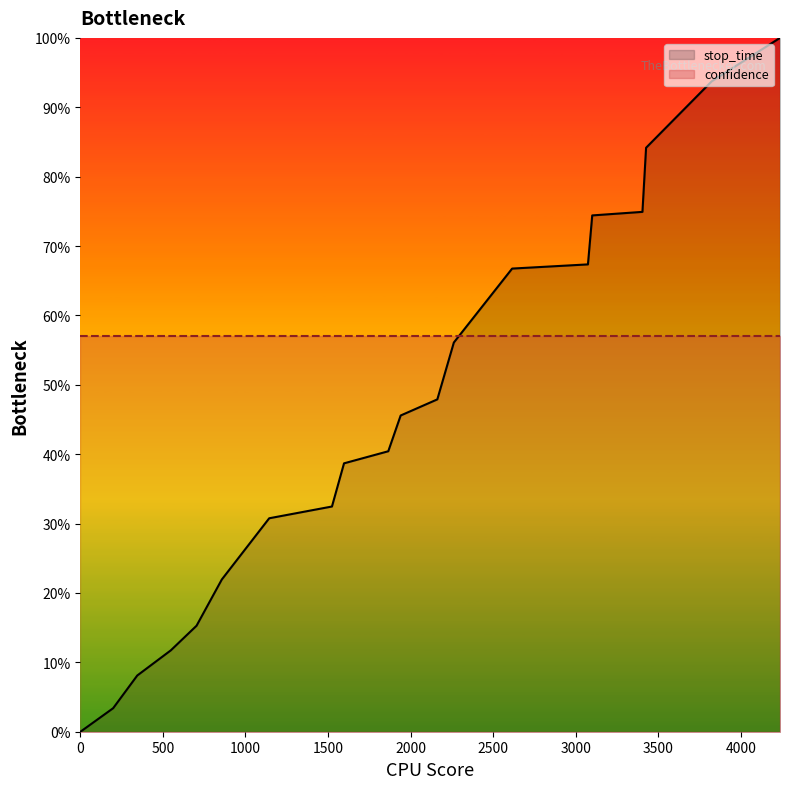

Count the number of data series in this chart.

2